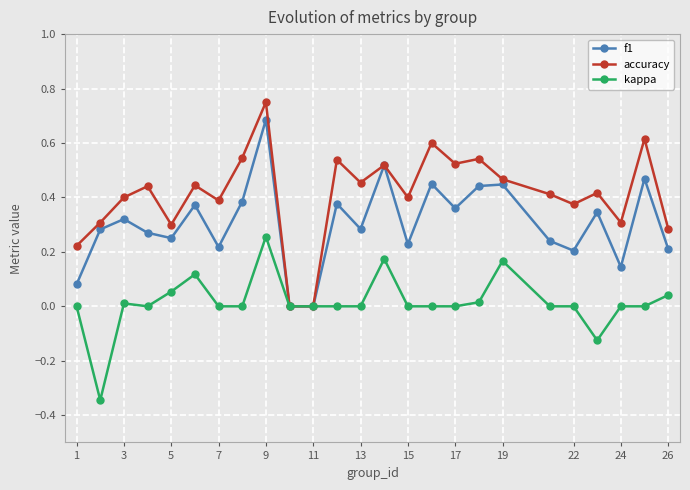

In f1, how many points are higher than both neighbors (excluding endpoints)?

9